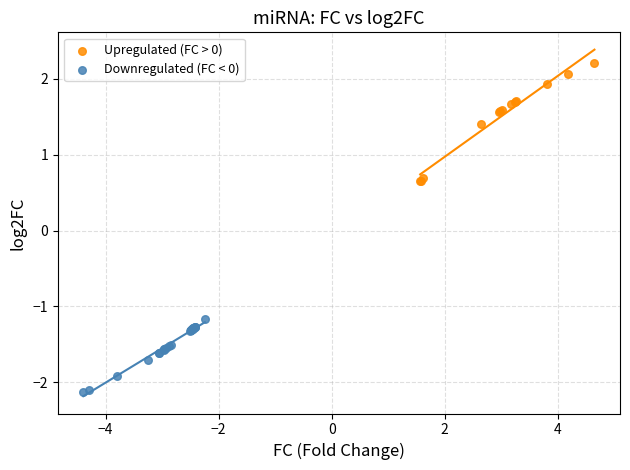

What are all the series names shown in the legend?

Upregulated (FC > 0), Downregulated (FC < 0)